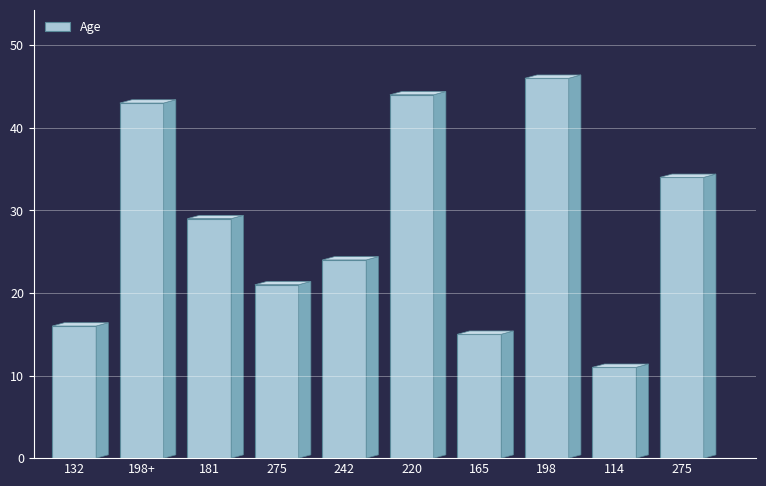

Rank the categories by value from highest to lowest.

198, 220, 198+, 275, 181, 242, 275, 132, 165, 114